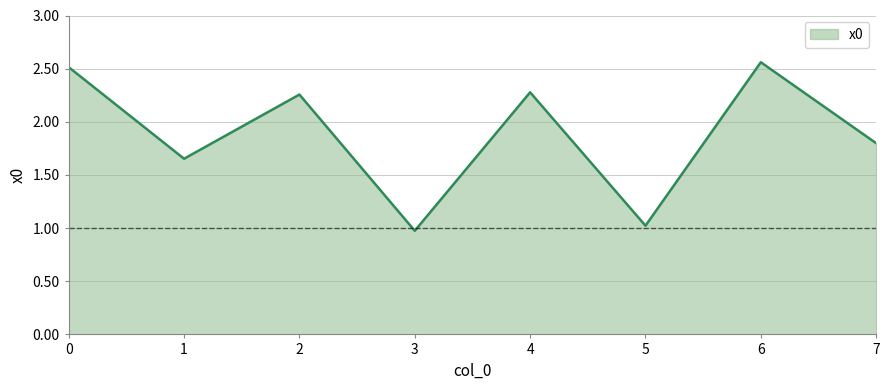

The chart shows a value of 0.9 at 1. True or false?

False